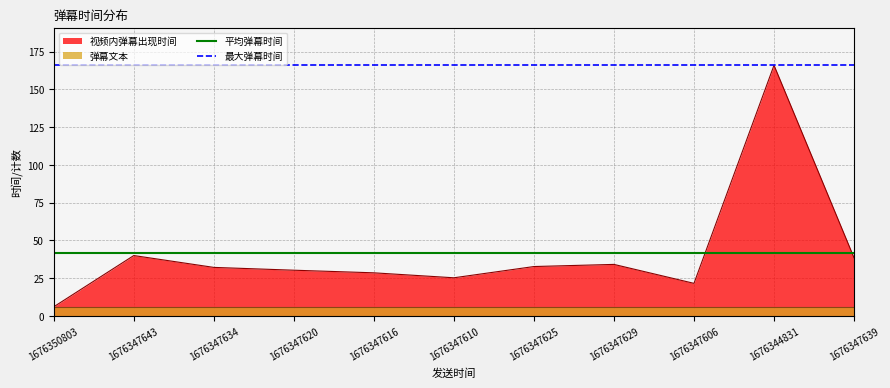

The 平均弹幕时间 series shows 41.4 at 1676347606. True or false?

True